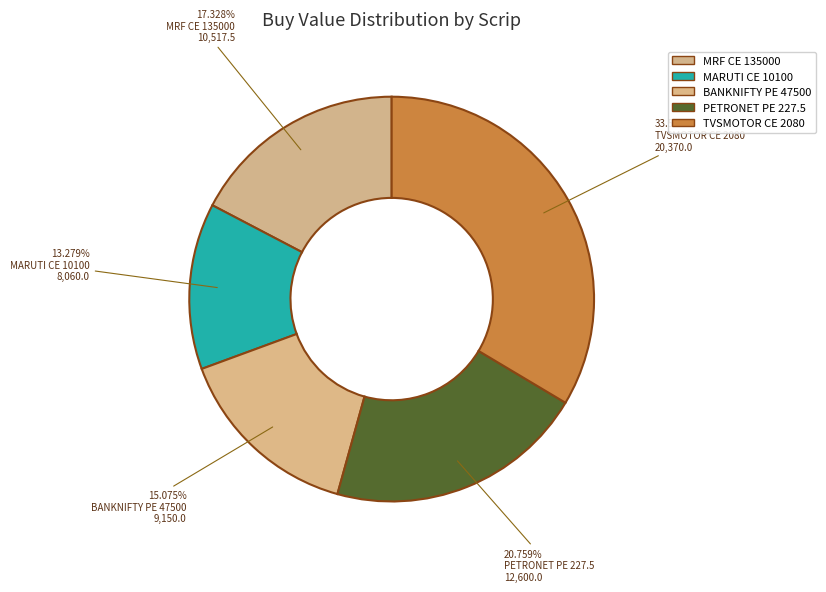

How many slices are in this pie chart?

5